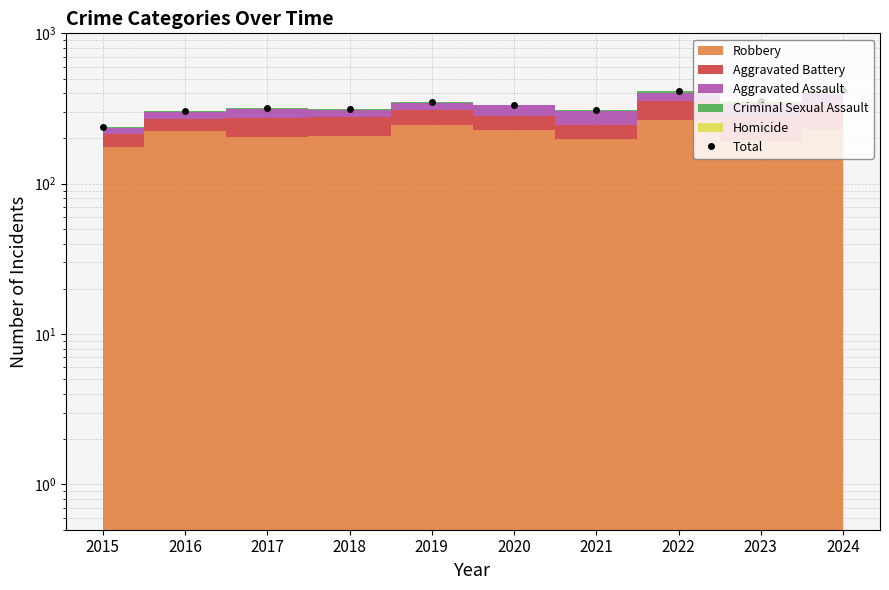

What is the sum of the values at 2021 and 2017?

631